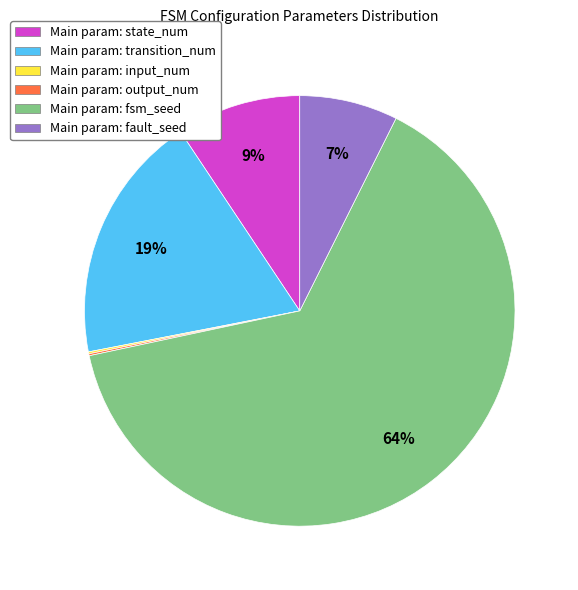

What is the largest slice in the pie chart?

Main param: fsm_seed